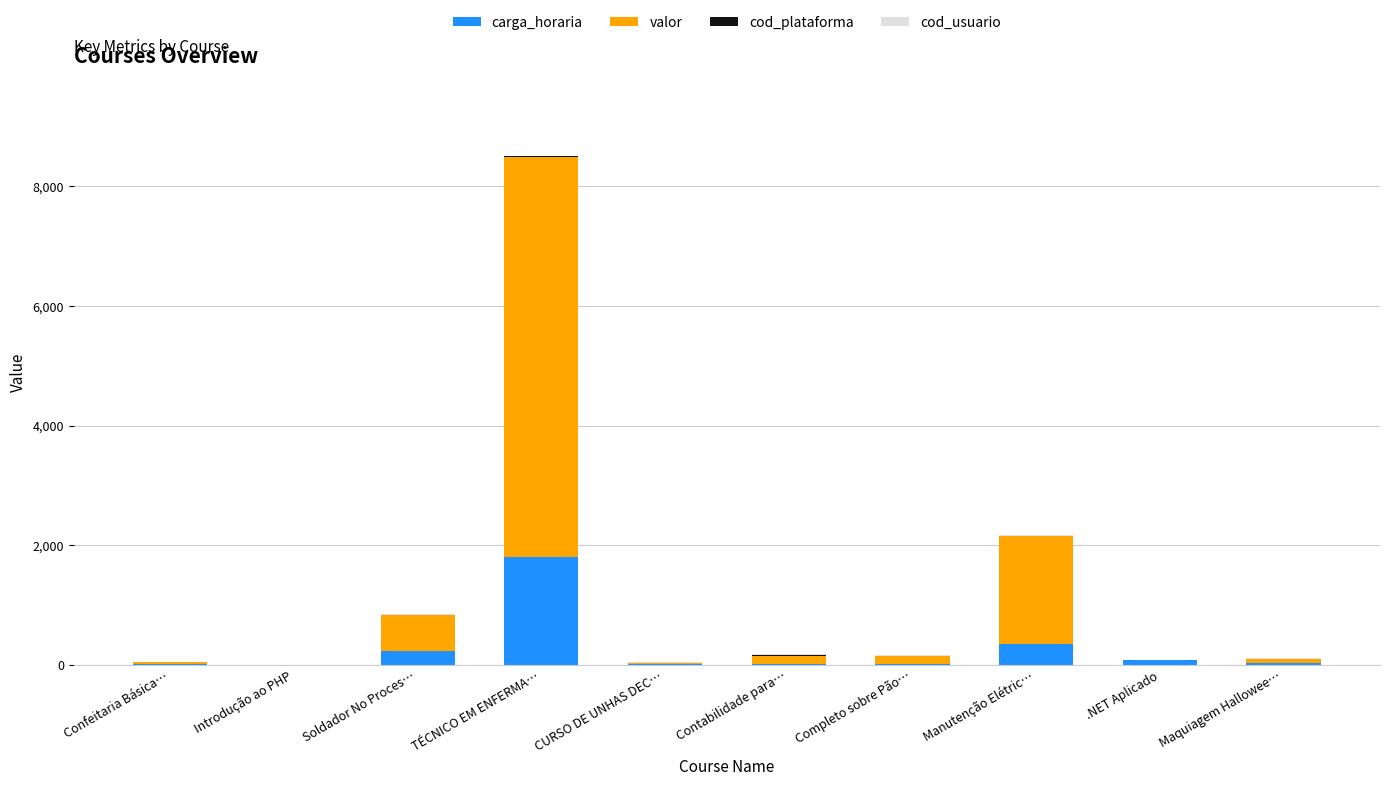

At which category is the sum across all series the highest?

TÉCNICO EM ENFERMA…